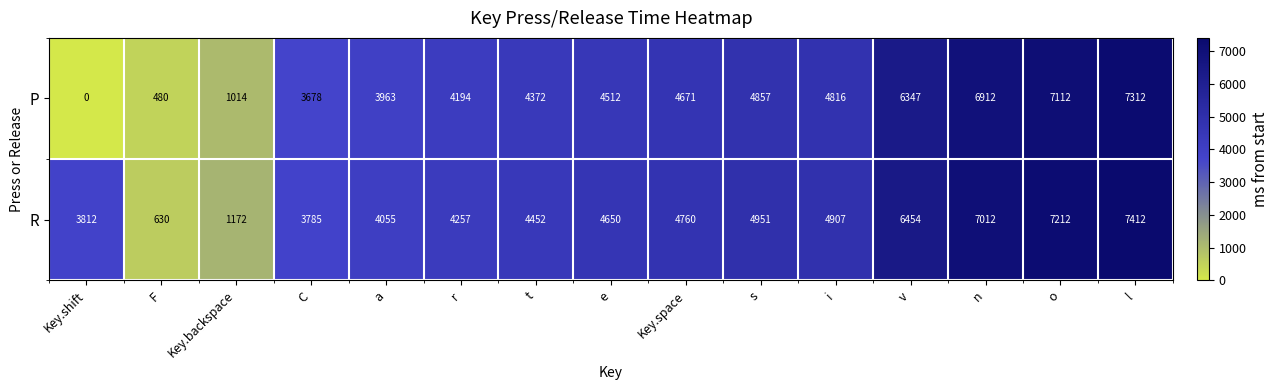

Reading left to right, transcribe all the data shown in this chart.

P: Key.shift=0	F=480	Key.backspace=1014	C=3678	a=3963	r=4194	t=4372	e=4512	Key.space=4671	s=4857	i=4816	v=6347	n=6912	o=7112	l=7312
R: Key.shift=3812	F=630	Key.backspace=1172	C=3785	a=4055	r=4257	t=4452	e=4650	Key.space=4760	s=4951	i=4907	v=6454	n=7012	o=7212	l=7412